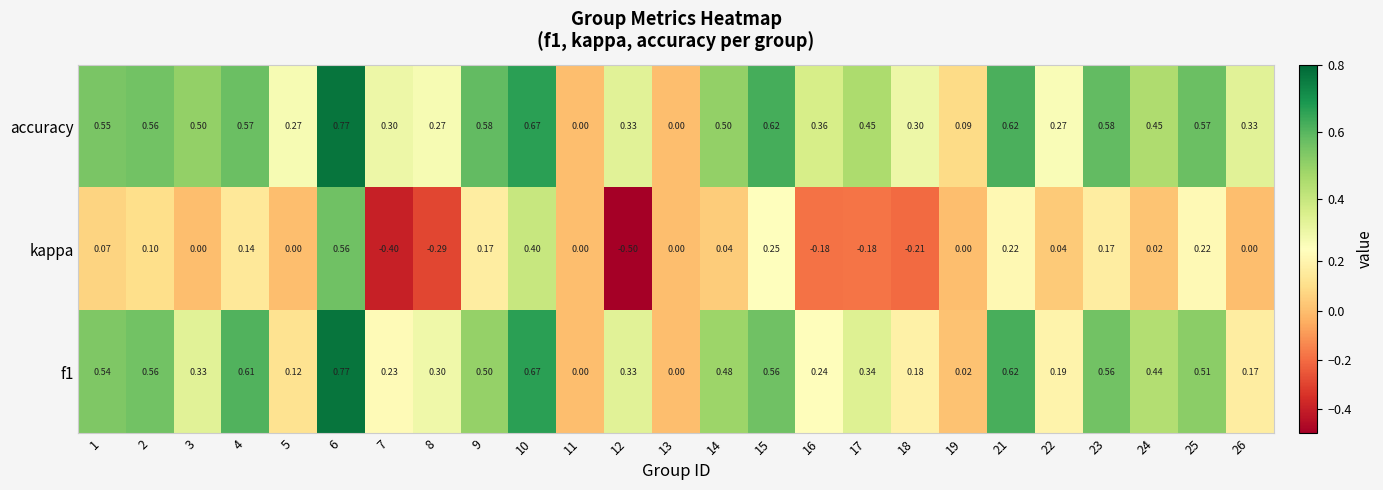

Which series has the widest spread of values?

kappa